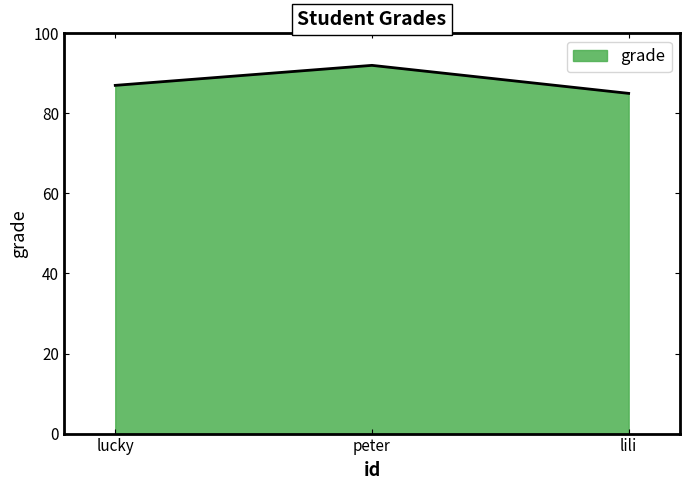

True or false: the data shows 87 at lucky.

True